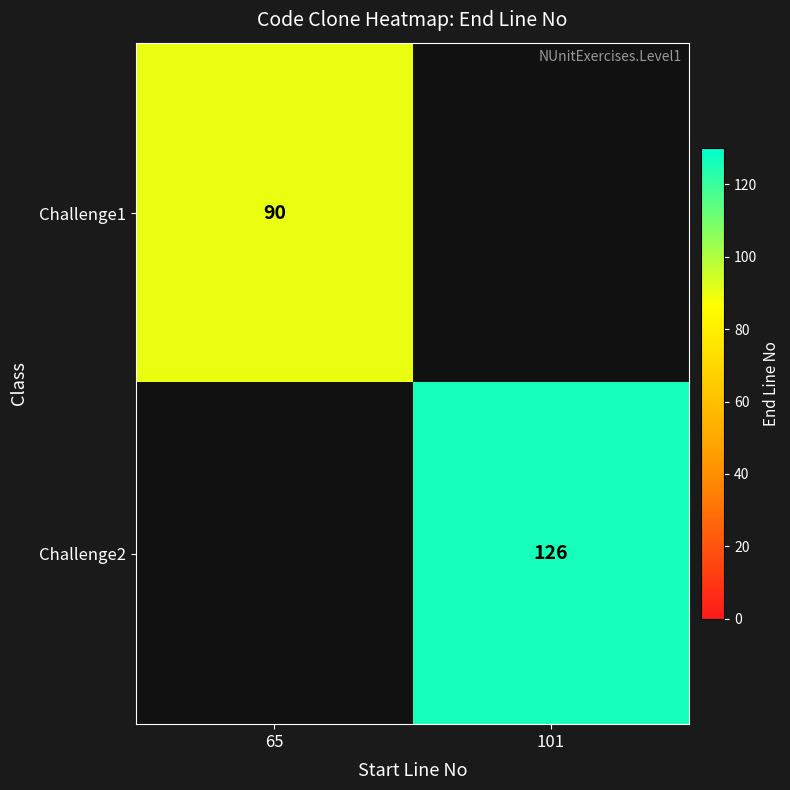

Which label corresponds to the smallest value in the chart?

65